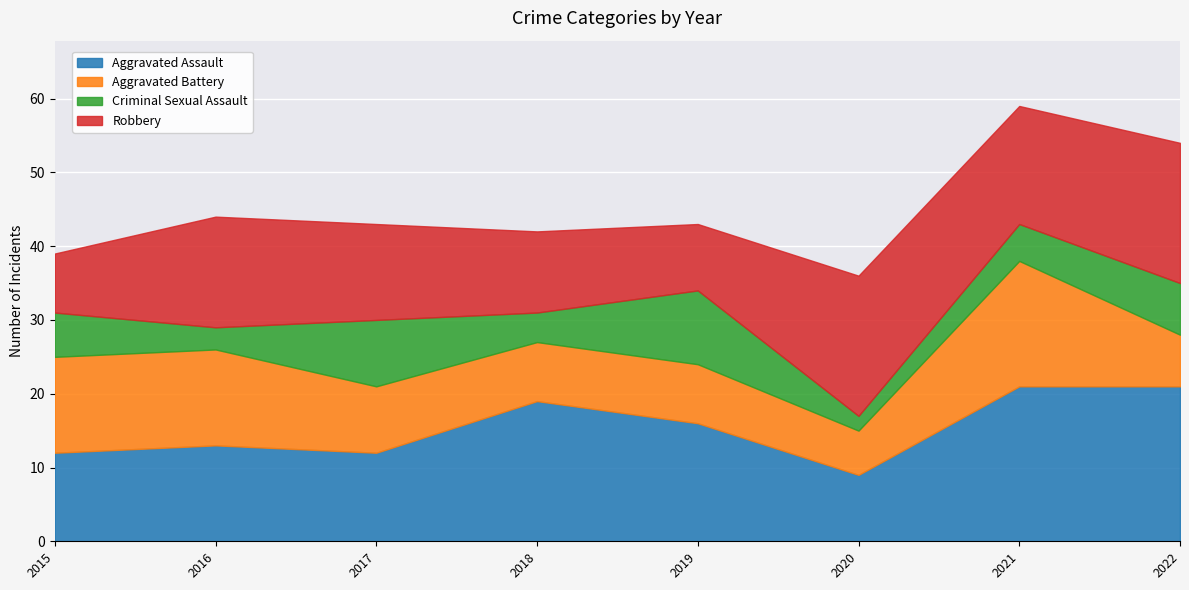

What is the difference between the maximum and minimum values in the Criminal Sexual Assault series?

8